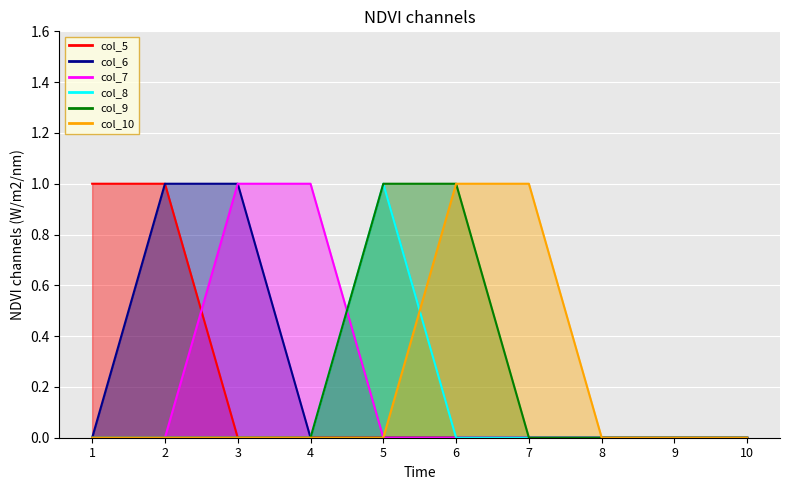

True or false: 7 and 9 intersect in this chart.

True